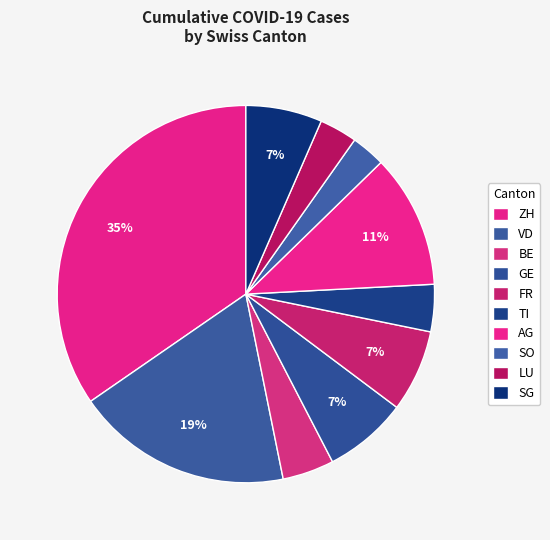

To the nearest percent, what percentage of the pie is LU?

3%